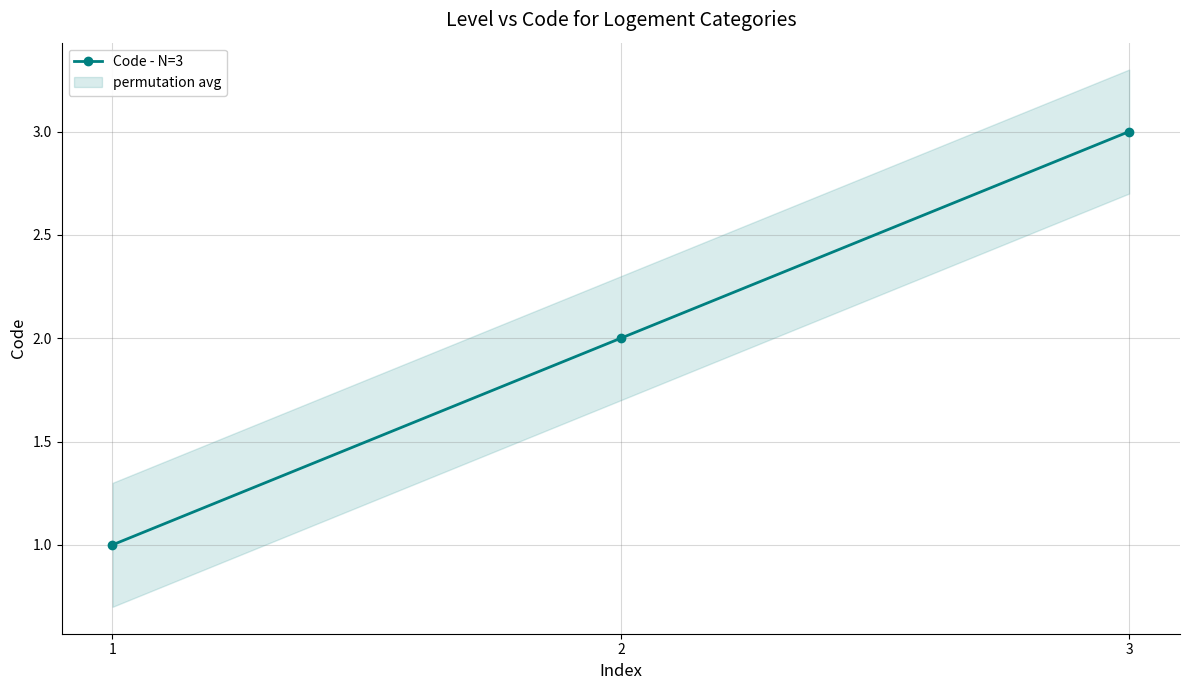

Reading left to right, extract all data points from this chart.

1	2	3